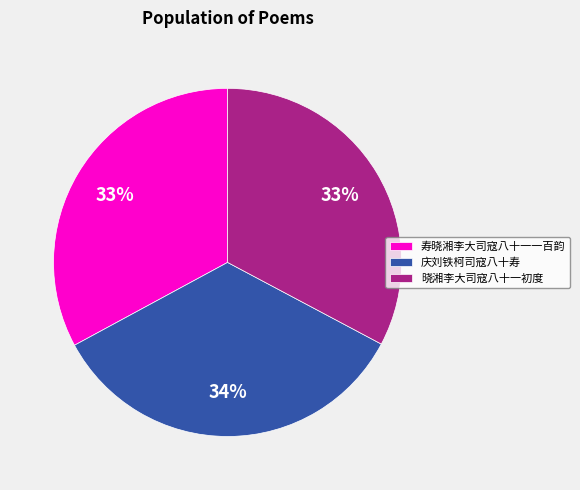

To the nearest percent, what is the difference between the 庆刘铁柯司寇八十寿 and 寿晓湘李大司寇八十一一百韵 slice percentages?

1%